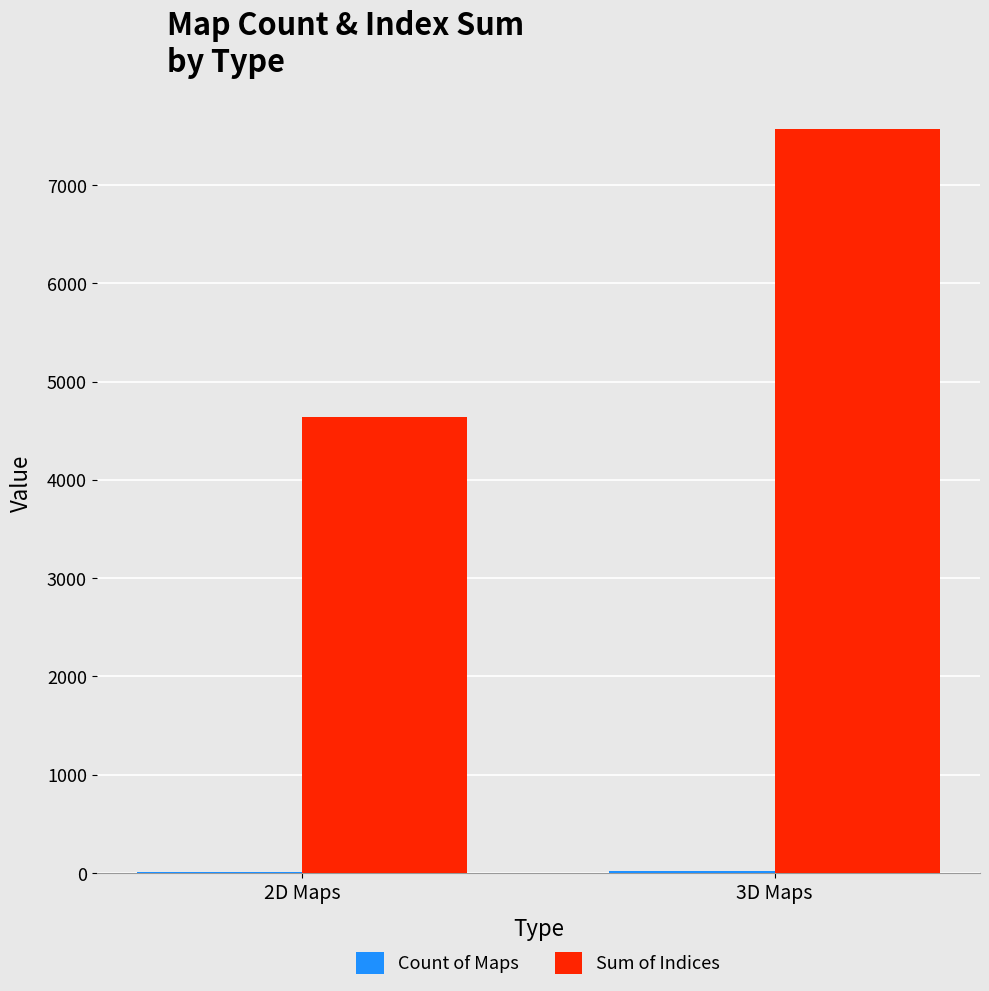

Which series changed the most between 2D Maps and 3D Maps?

Sum of Indices